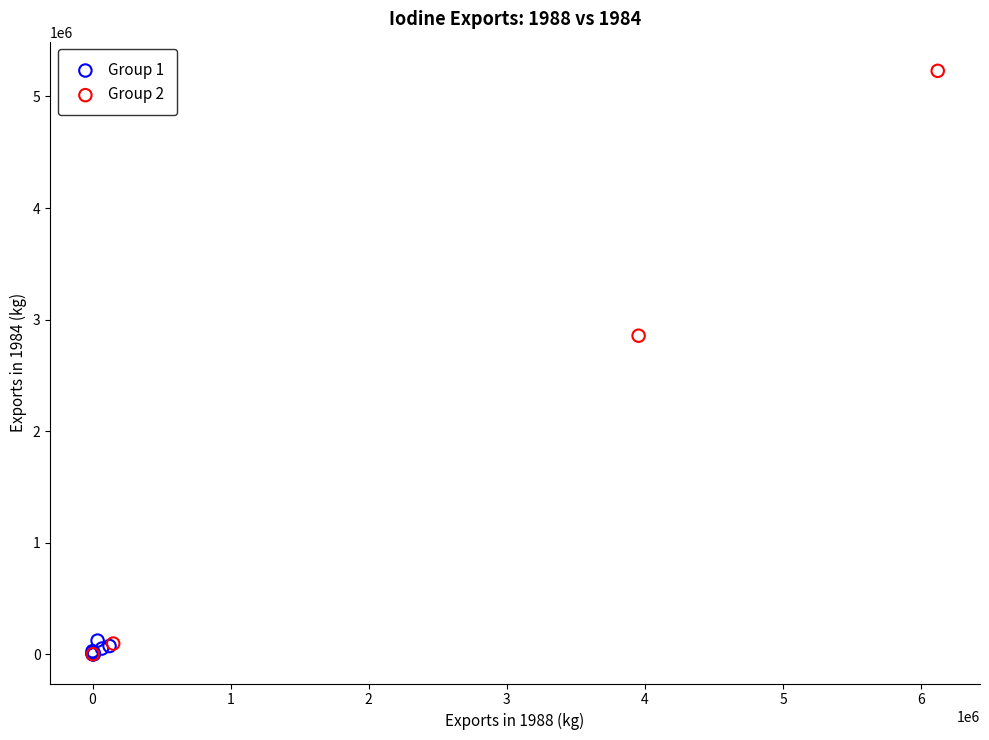

Which series has the largest Y range (max minus min)?

Group 2